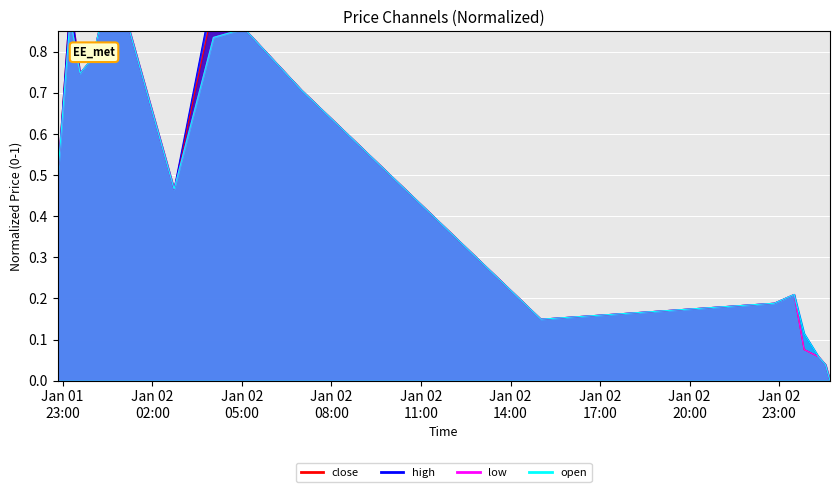

Which series has the widest spread of values?

close